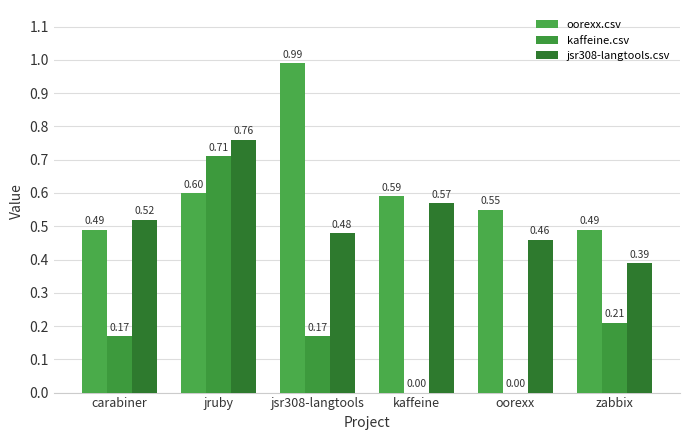

The jsr308-langtools.csv series shows 0.6 at kaffeine. True or false?

True